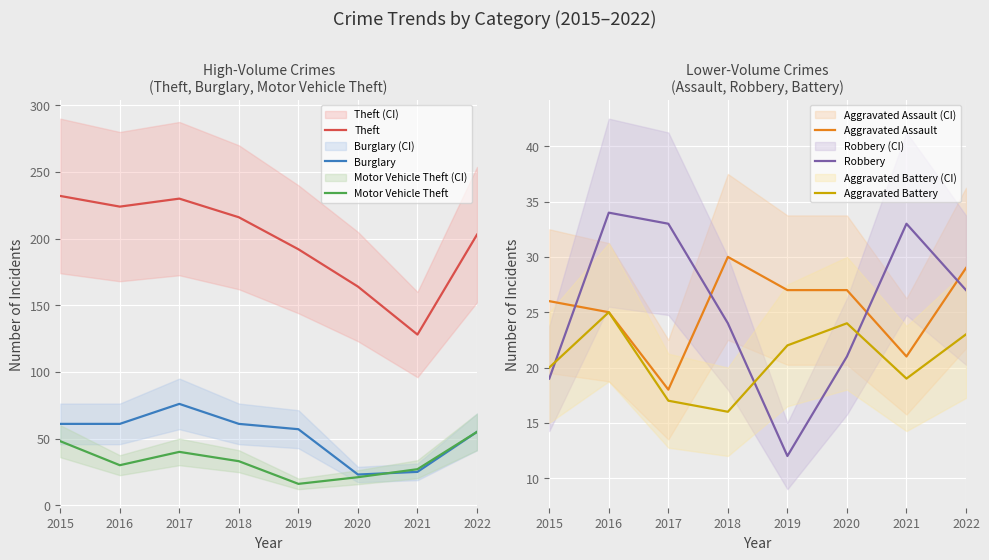

List the labels in order of Aggravated Battery value, smallest first.

2018, 2017, 2021, 2015, 2019, 2022, 2020, 2016